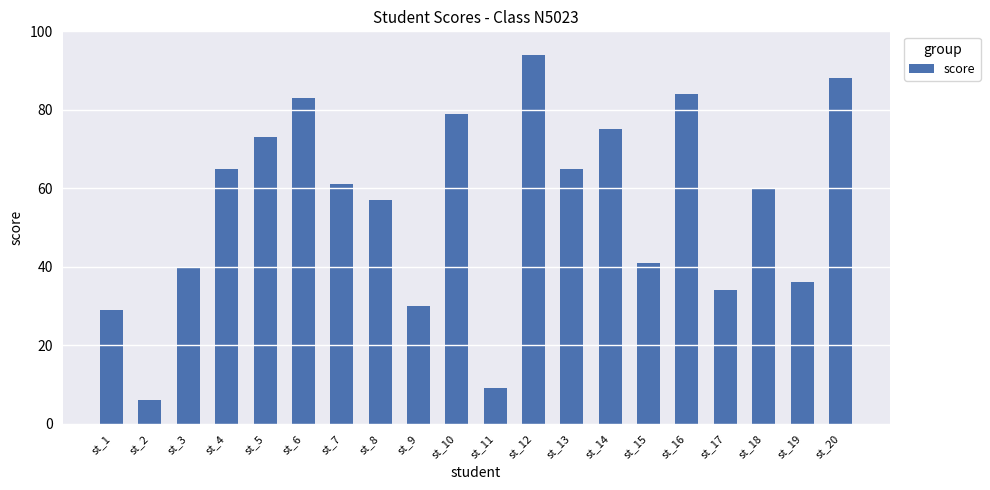

Which label corresponds to the smallest value in the chart?

st_2